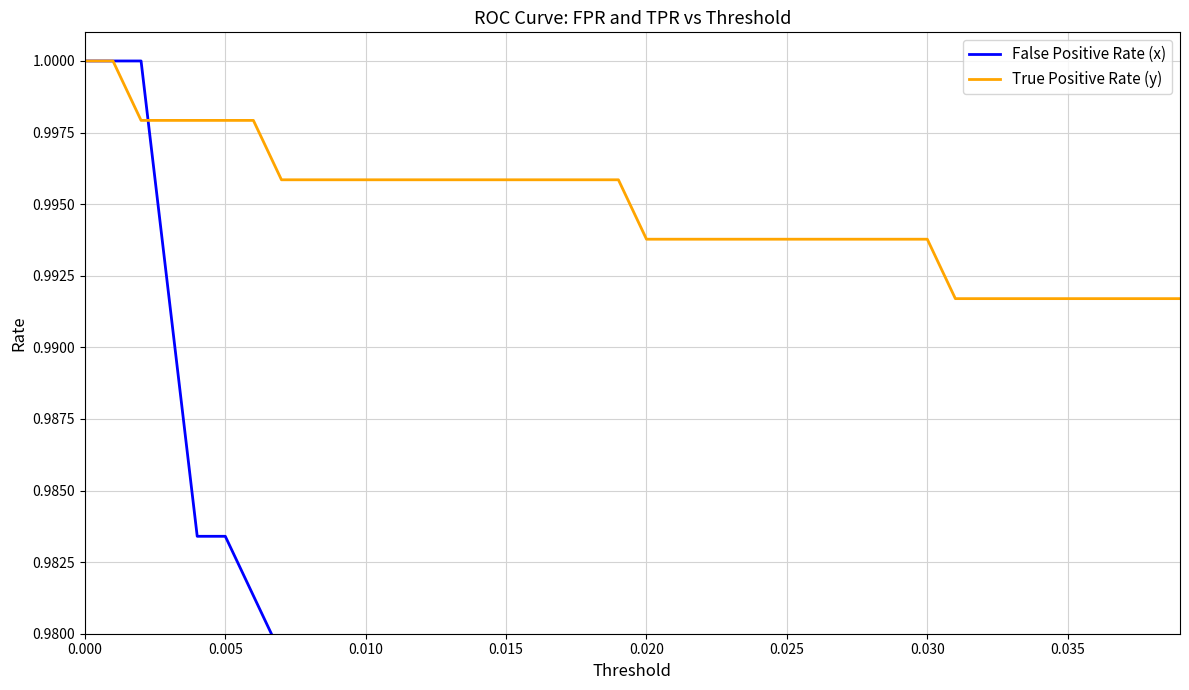

True or false: False Positive Rate (x) and True Positive Rate (y) intersect in this chart.

True